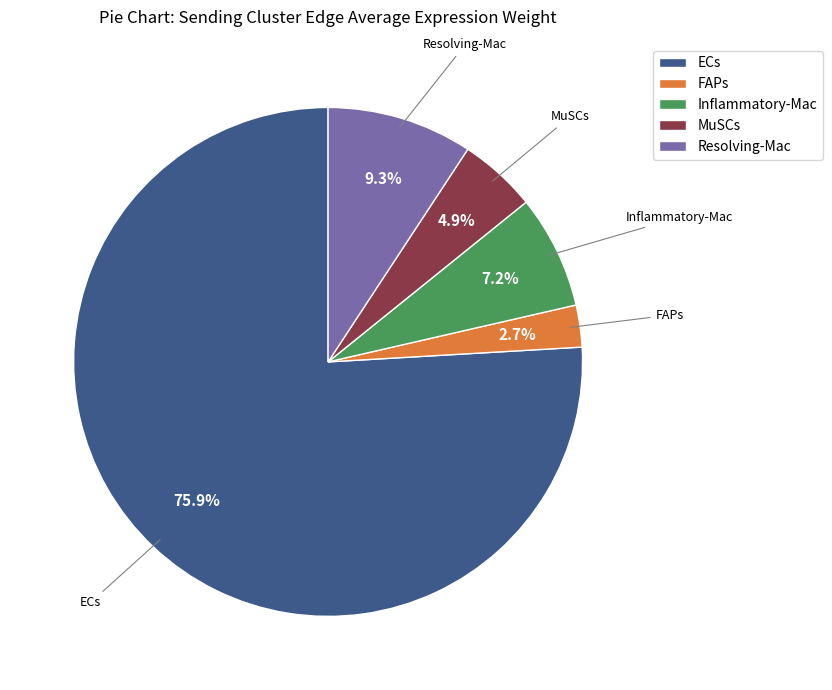

Between Resolving-Mac and MuSCs, which is larger?

Resolving-Mac